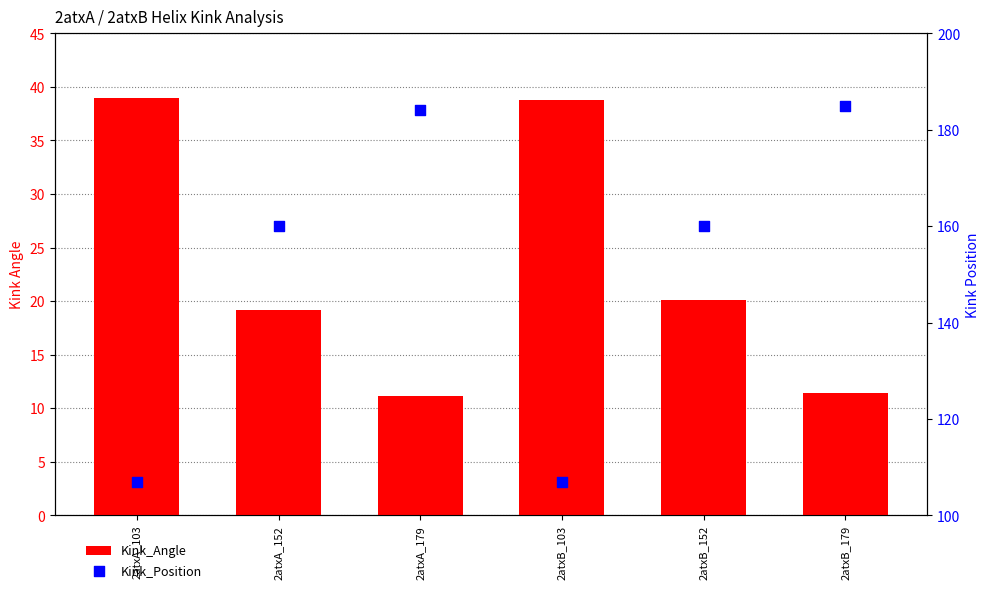

At how many categories does at least one series exceed 48?

6